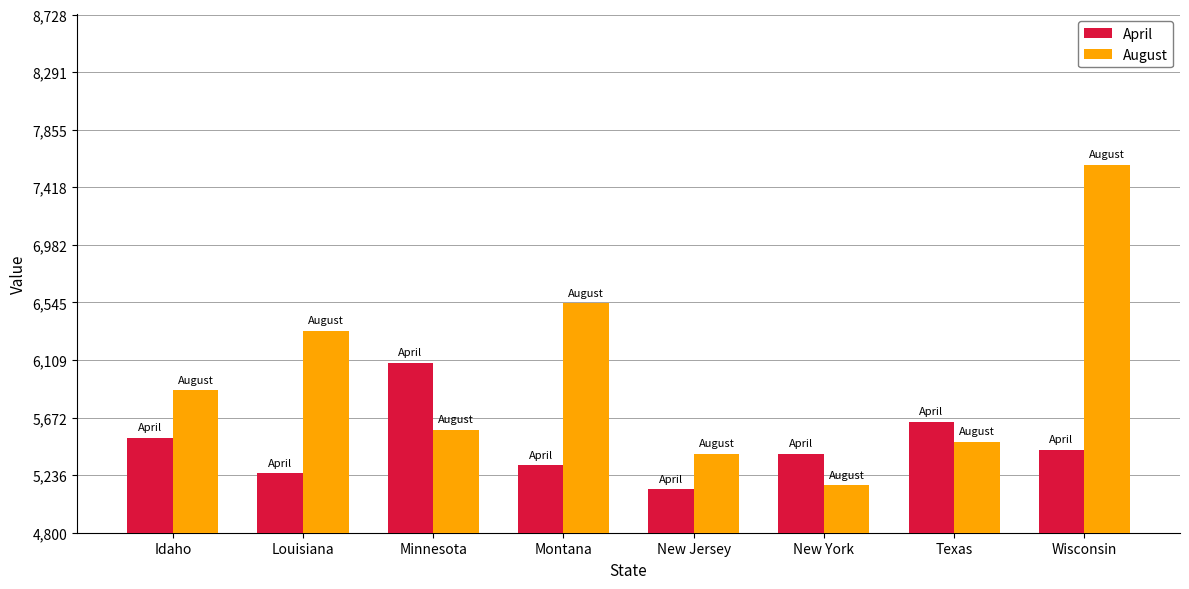

What position from the left is Idaho?

1